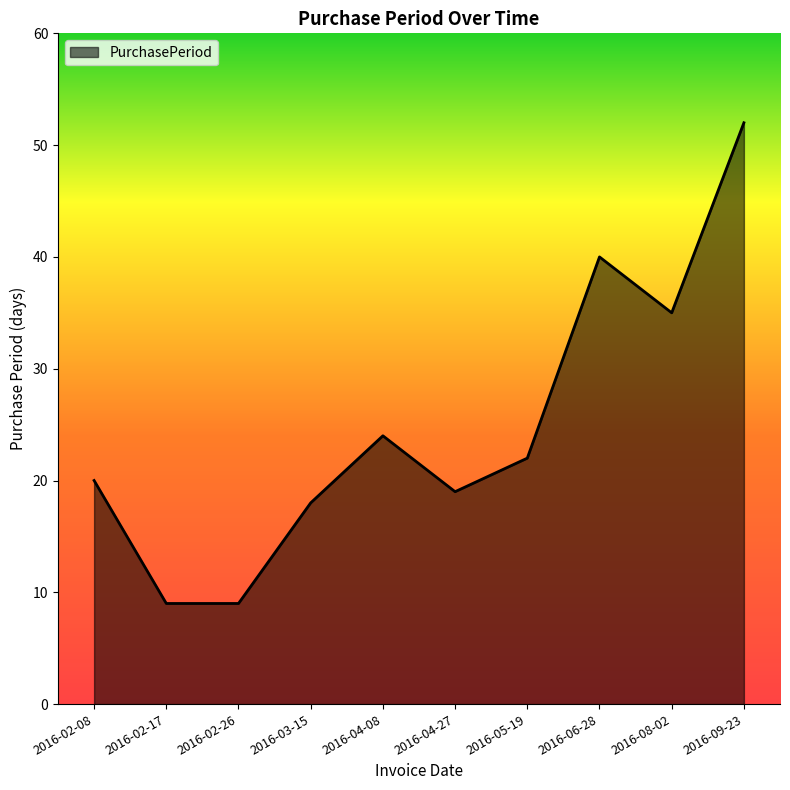

Where is the data nearest to the value 30?

2016-08-02